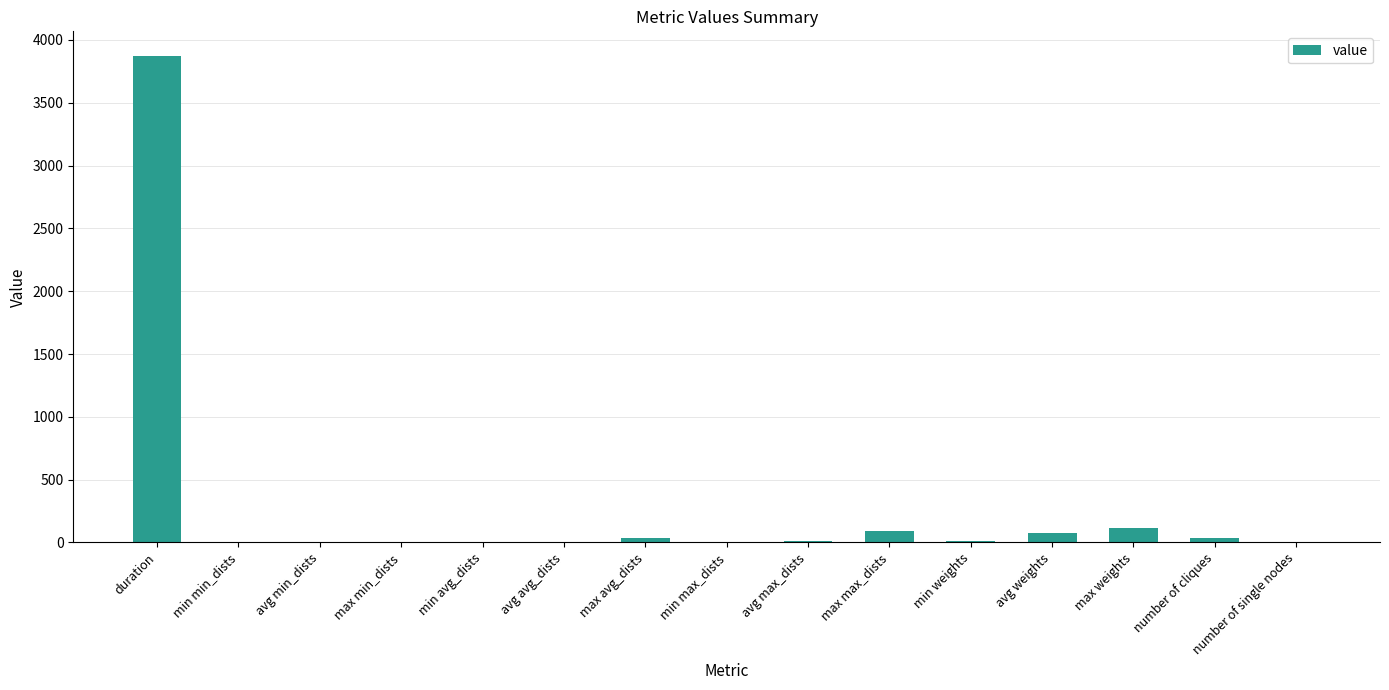

Are the bars horizontal?

No